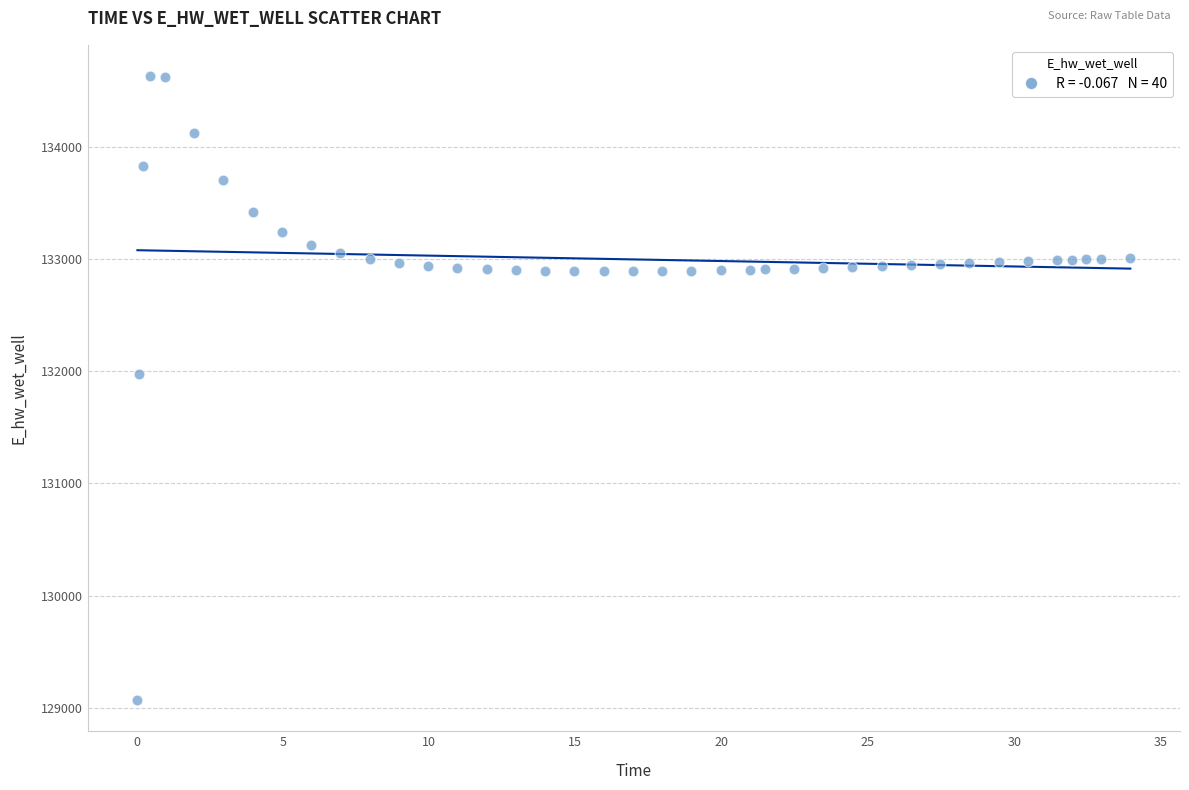

What Y value in the scatter plot is closest to 131849?

131970.3